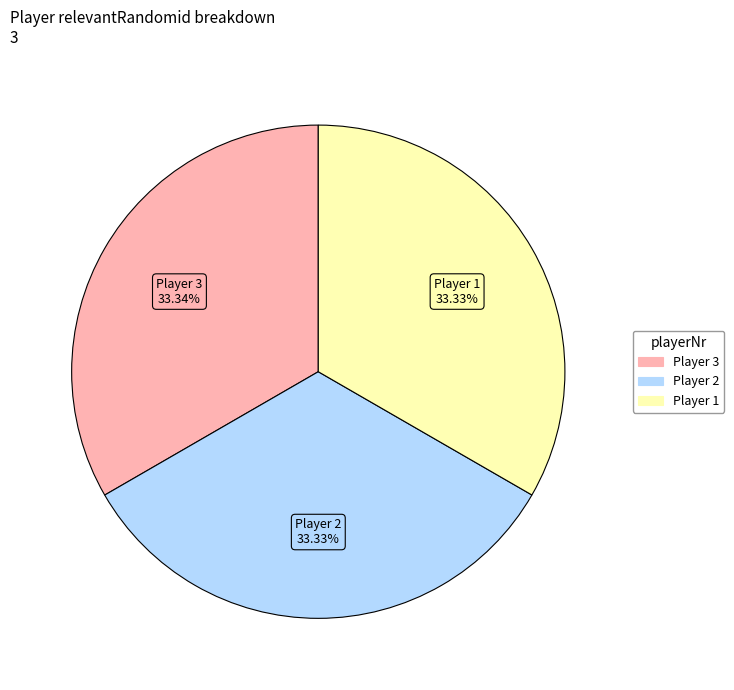

Does any single category account for the majority?

No